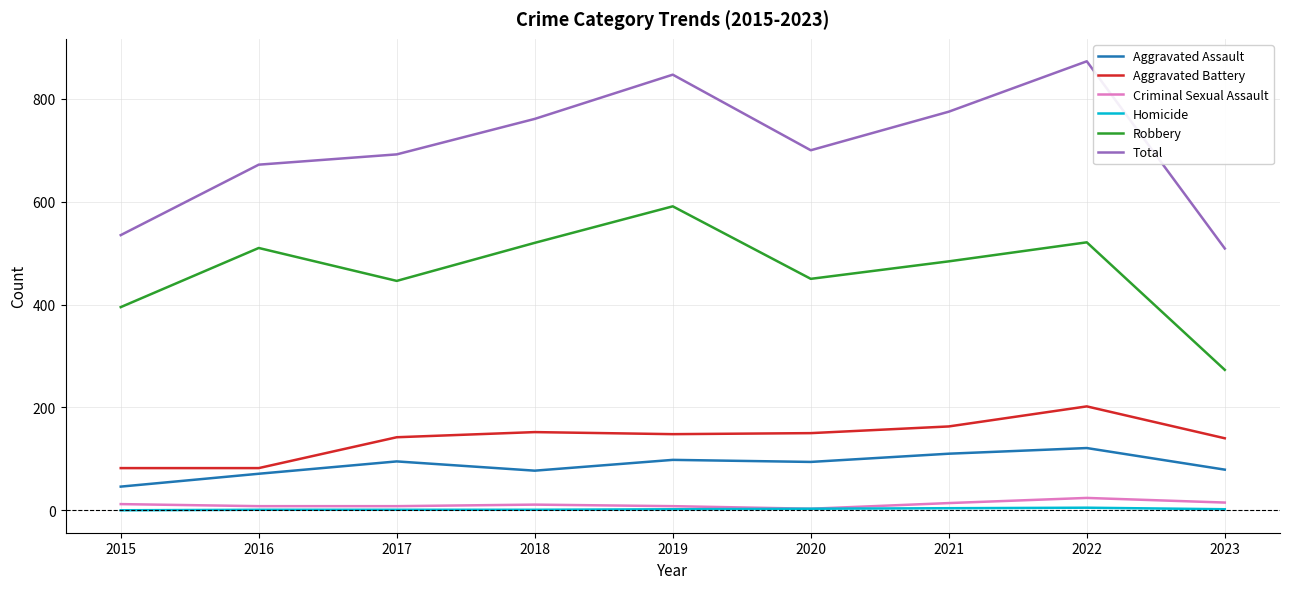

What is the maximum value shown in the chart?

873